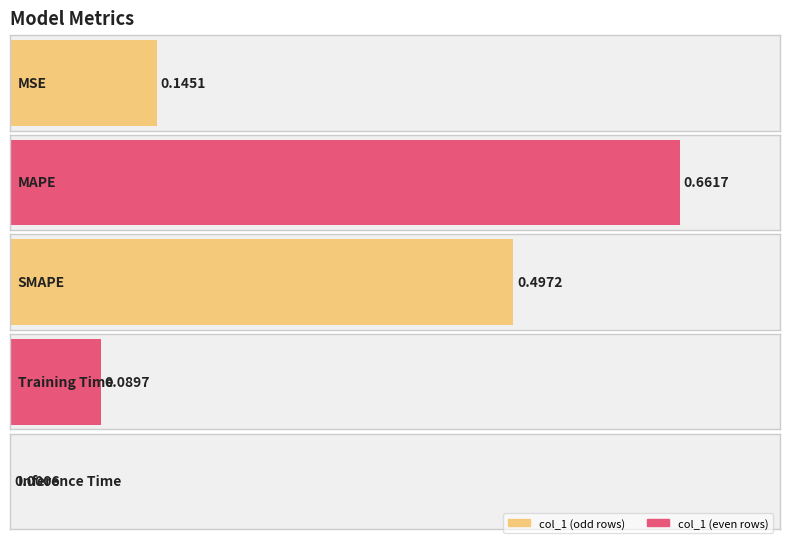

Reading right to left, extract all data points from this chart.

0.0	0.1	0.5	0.7	0.1